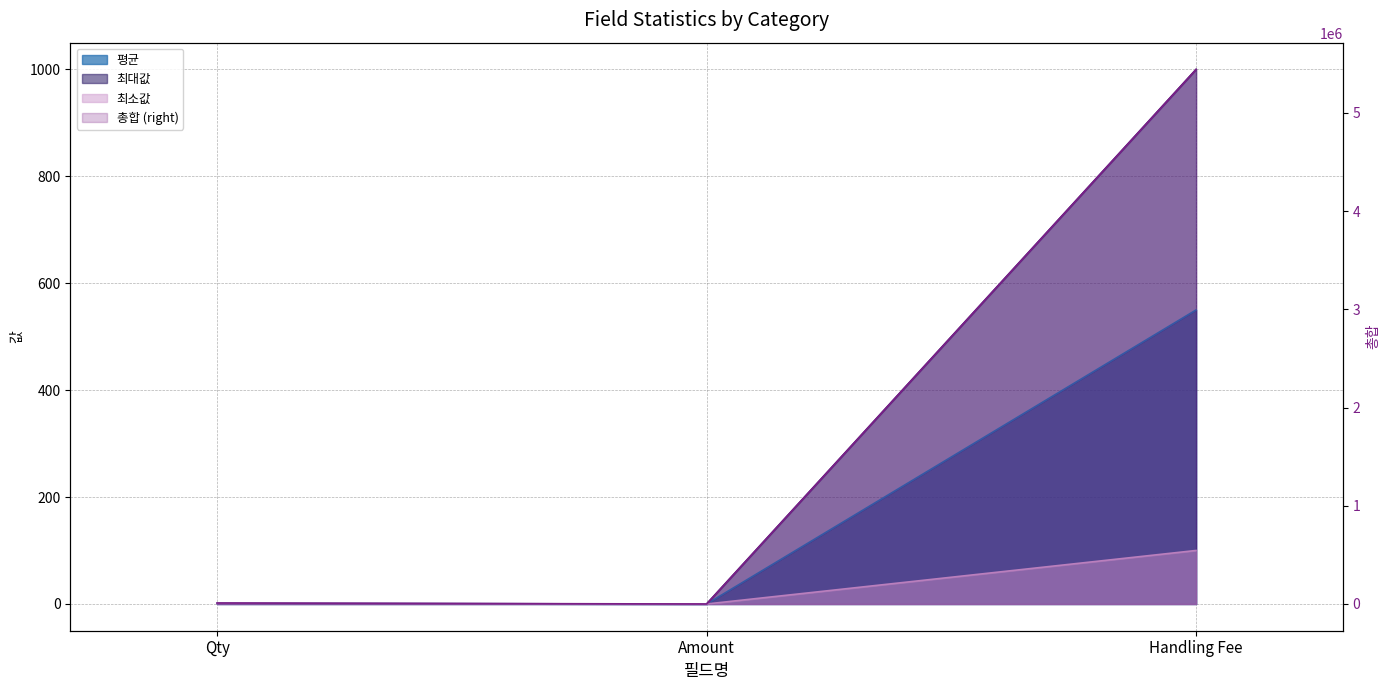

What is the label of the 1st point from the left?

Qty